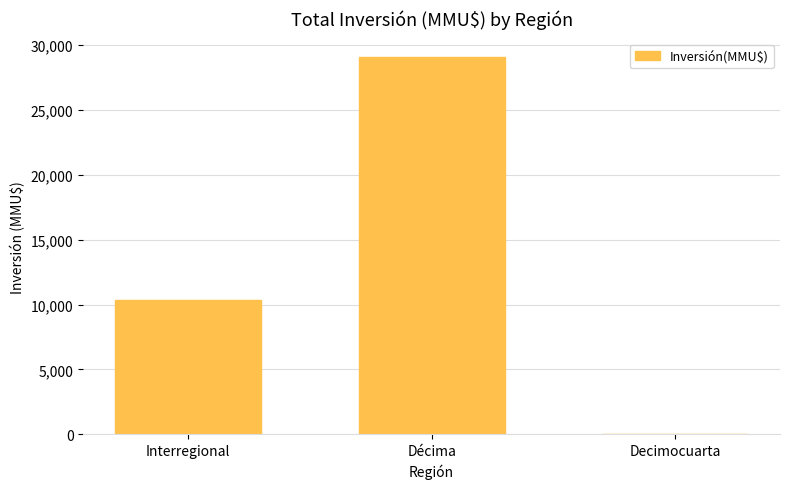

Count the number of categories in the chart.

3